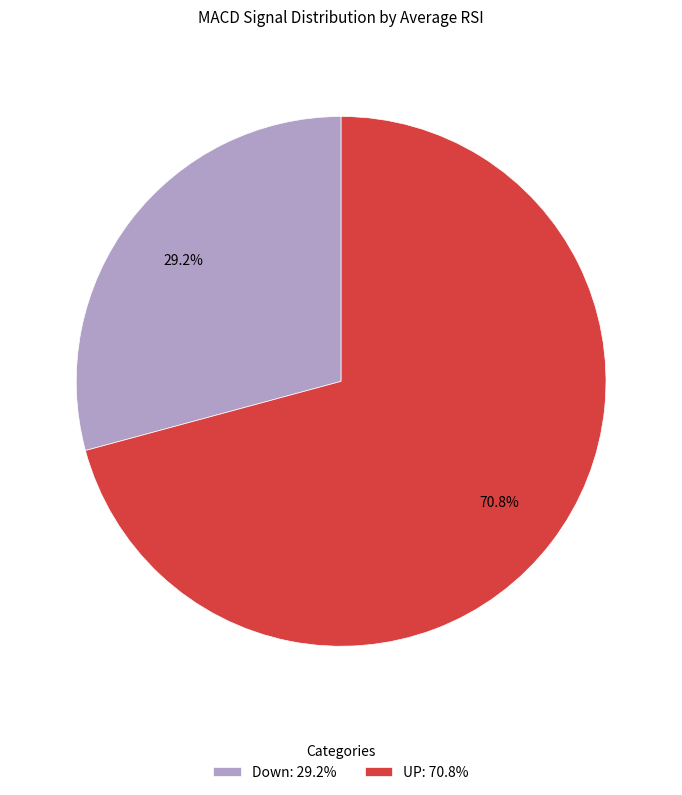

Rank the categories by value from highest to lowest.

UP: 70.8%, Down: 29.2%